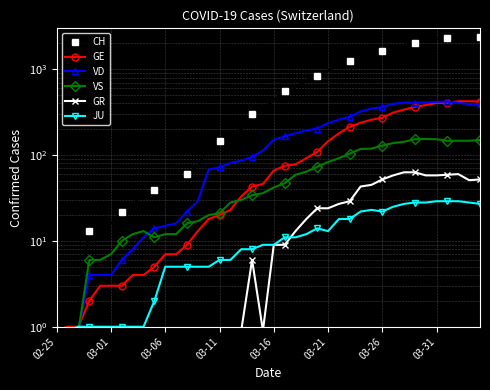

What is the sum of all VS values?

2555.7